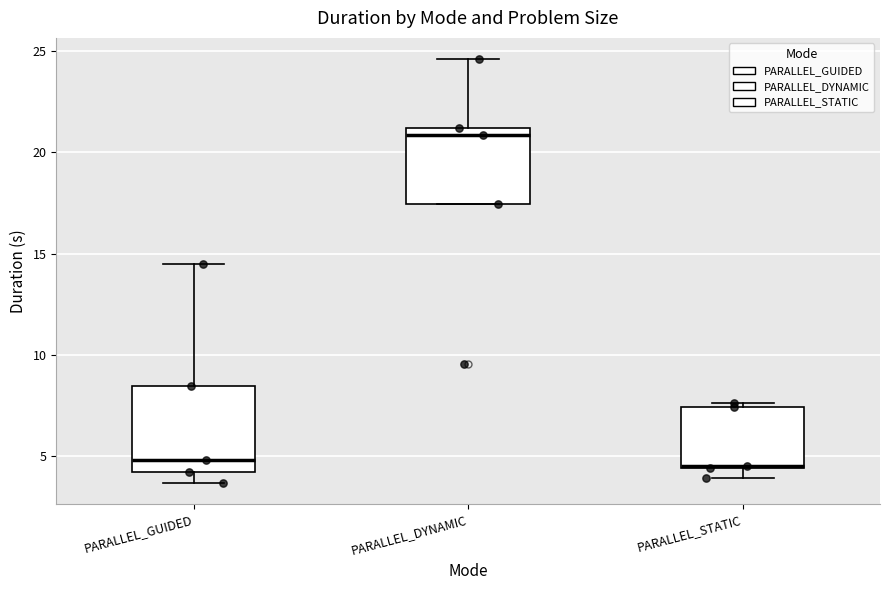

Reading left to right, read every box against the y-axis: the position of its median line, the range the box covers, and the ends of its whiskers. The values are not printed on the chart, so give them approximately, as read against the axis.

PARALLEL_GUIDED: median 5.0, box 4.0 to 8.5, whiskers 3.5 to 14.5
PARALLEL_DYNAMIC: median 21.0 (just below the box's upper edge), box 17.5 to 21.0, whiskers 17.5 to 24.5
PARALLEL_STATIC: median 4.5, box 4.5 to 7.5, whiskers 4.0 to 7.5 (just above the box's upper edge)